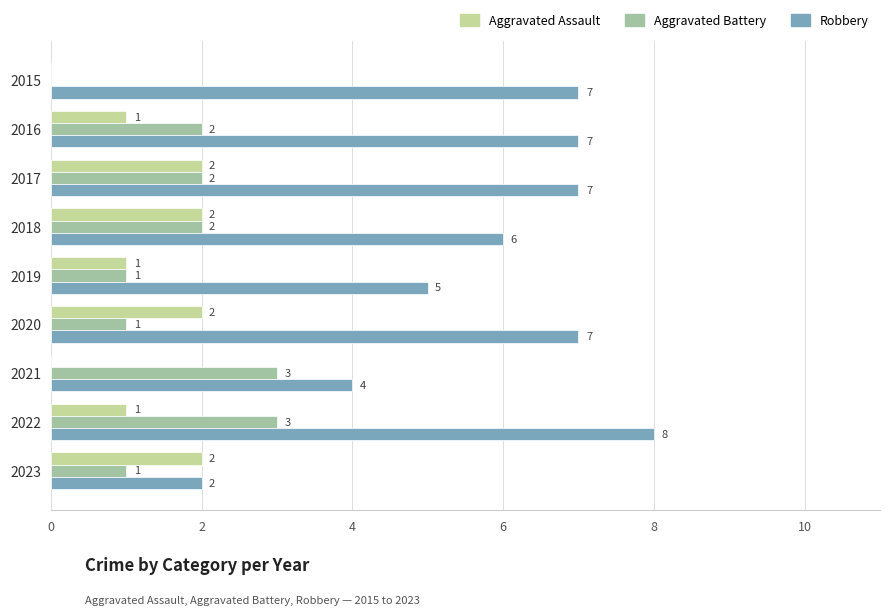

At which label is Robbery closest to 5?

2019